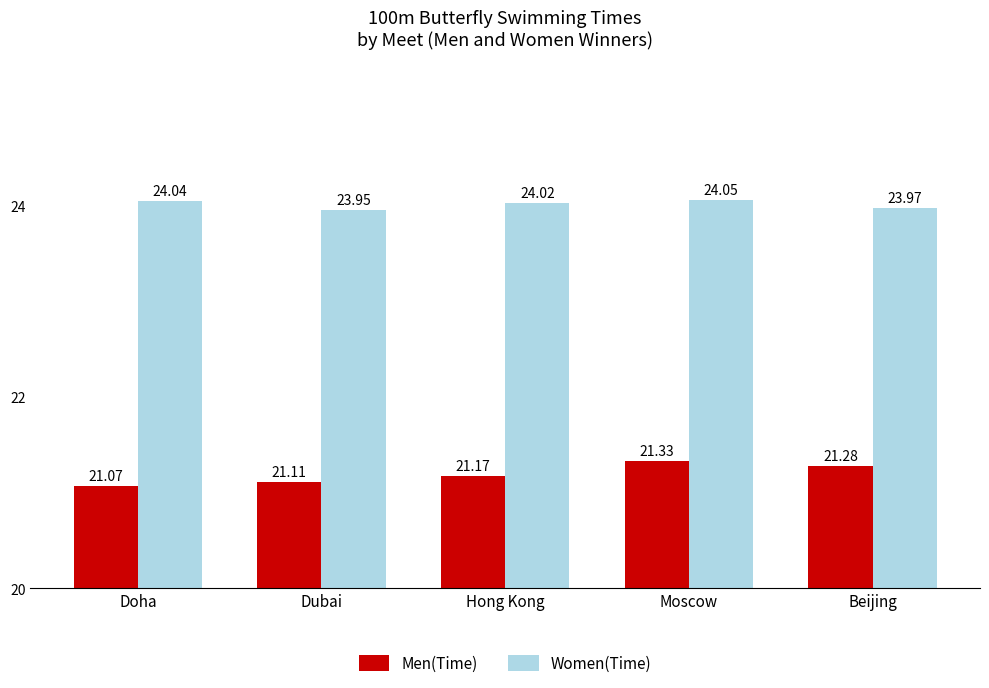

What is the difference between the Women(Time) values at Moscow and Beijing?

0.1